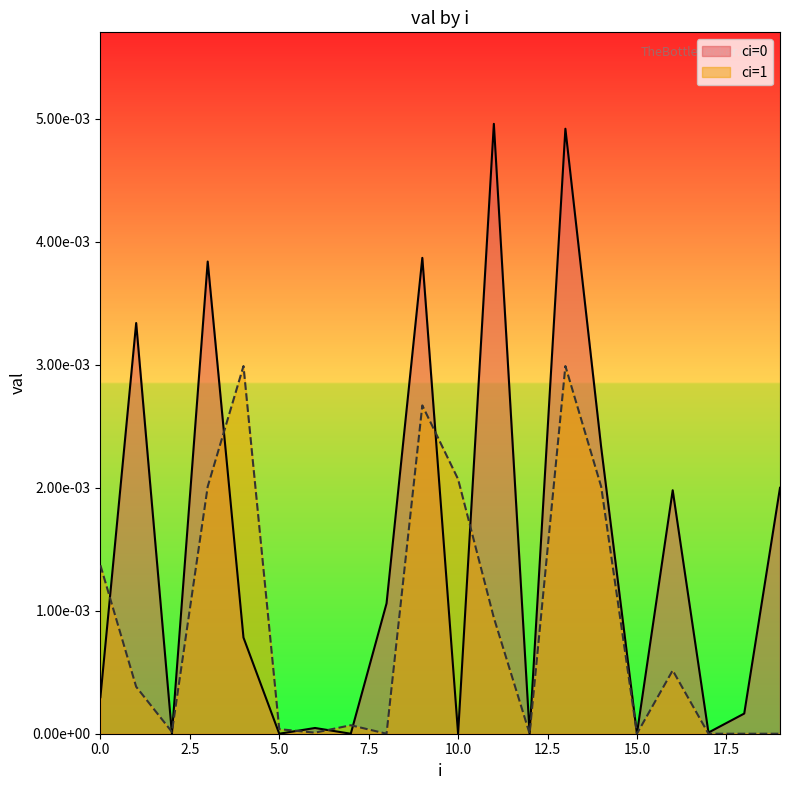

Where do ci=0 and ci=1 first cross each other?

0 and 1